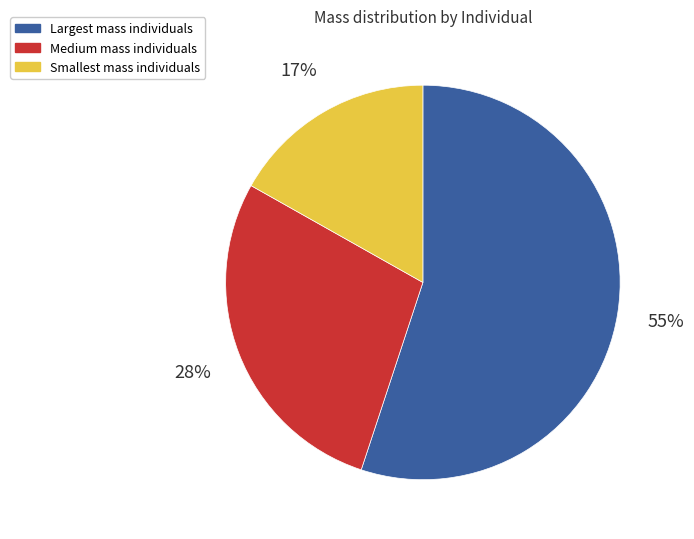

The Largest mass individuals slice represents 69% of the pie. True or false?

False